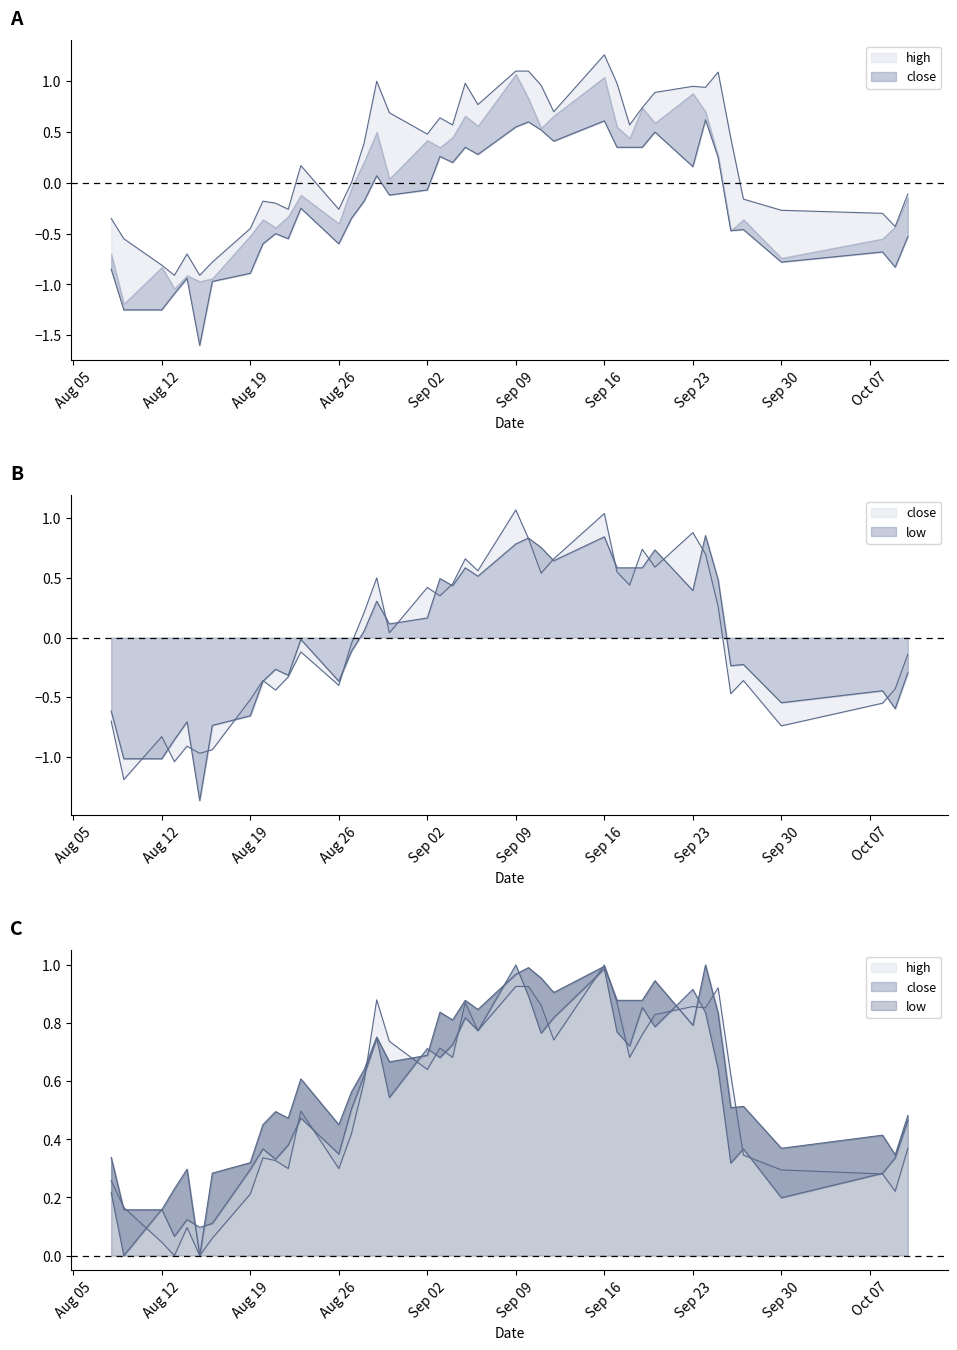

What is the total value across all series at 2019-08-09?

-3.0